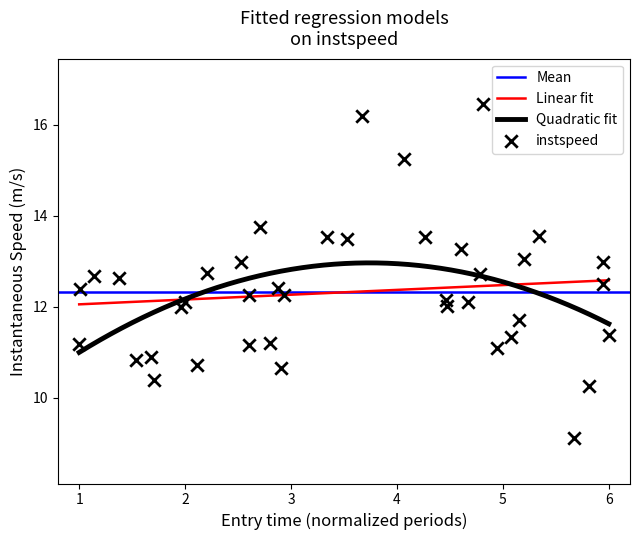

What is the highest value of the Quadratic fit series?

13.0